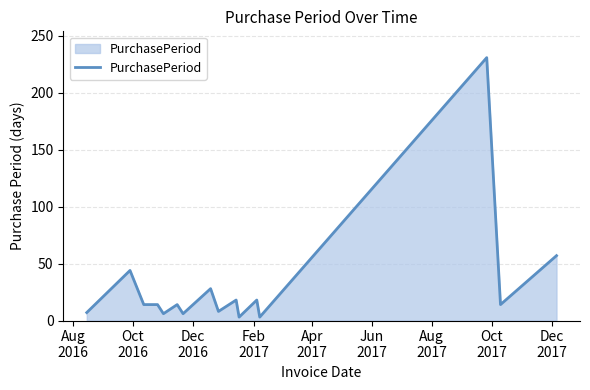

What is the difference between the maximum and minimum values?

228